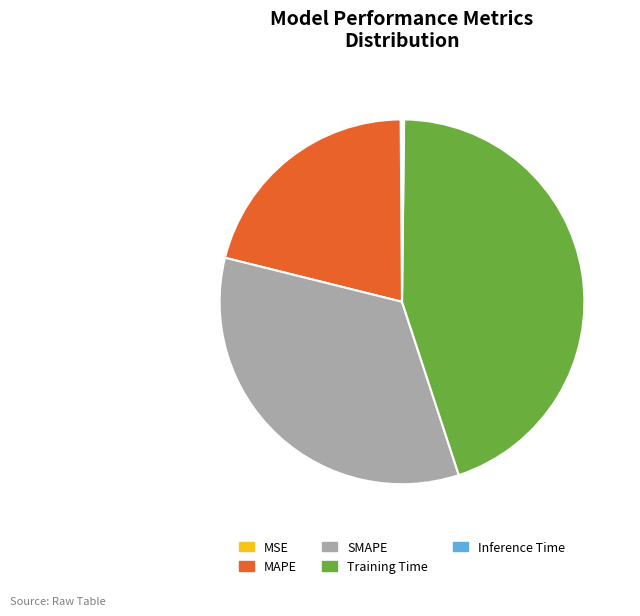

Does any single category account for the majority?

No